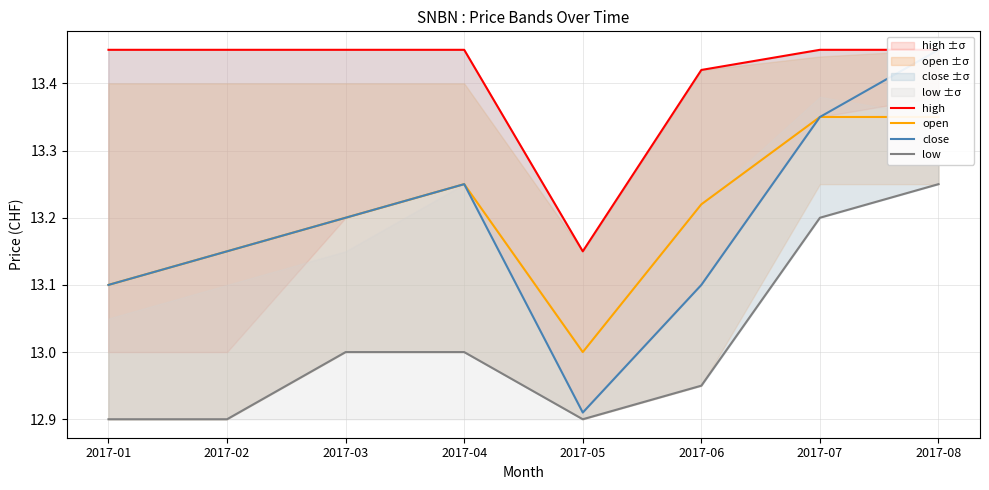

Reading left to right, what are all the values shown in this chart?

high: 2017-01=13.4	2017-02=13.4	2017-03=13.4	2017-04=13.4	2017-05=13.2	2017-06=13.4	2017-07=13.4	2017-08=13.4
open: 2017-01=13.1	2017-02=13.2	2017-03=13.2	2017-04=13.2	2017-05=13.0	2017-06=13.2	2017-07=13.3	2017-08=13.3
close: 2017-01=13.1	2017-02=13.2	2017-03=13.2	2017-04=13.2	2017-05=12.9	2017-06=13.1	2017-07=13.3	2017-08=13.4
low: 2017-01=12.9	2017-02=12.9	2017-03=13.0	2017-04=13.0	2017-05=12.9	2017-06=12.9	2017-07=13.2	2017-08=13.2